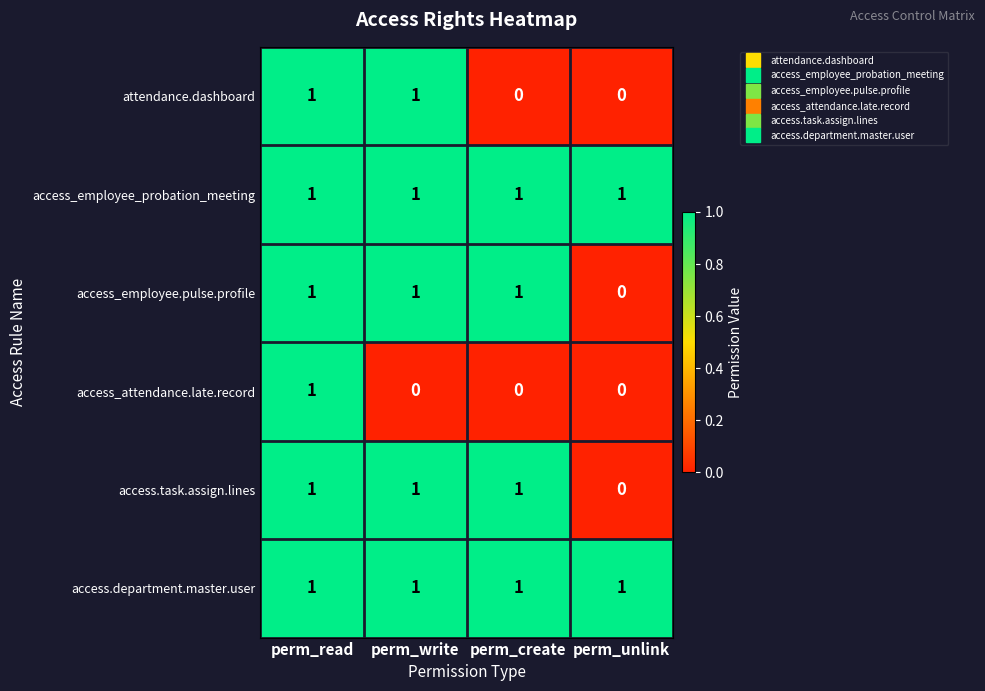

True or false: access_employee_probation_meeting has a value of 2 at perm_read.

False